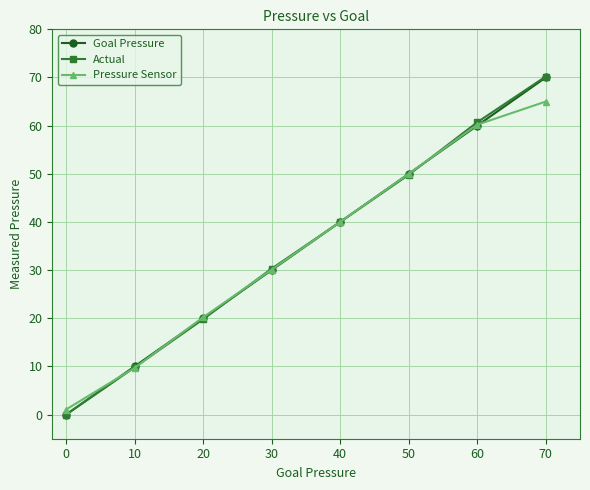

What is the spread (max minus min) of values at 0?

1.1